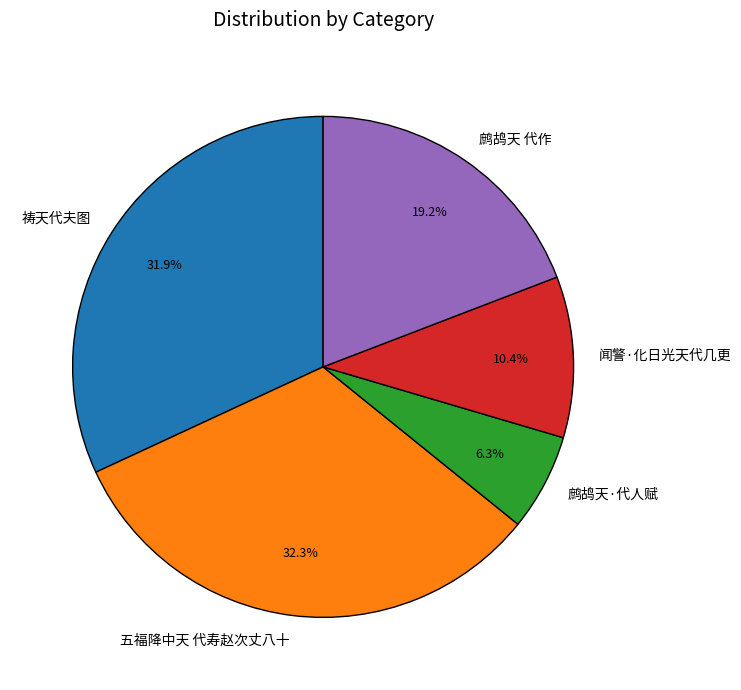

To the nearest percent, what is the difference between the 闻警·化日光天代几更 and 鹧鸪天·代人赋 slice percentages?

4%